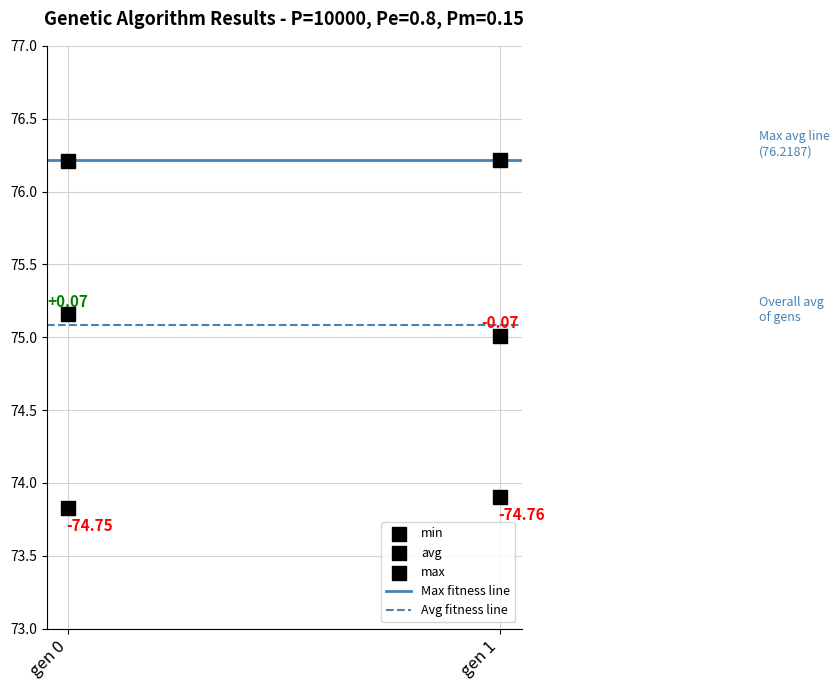

Which series has the widest spread of Y values?

avg